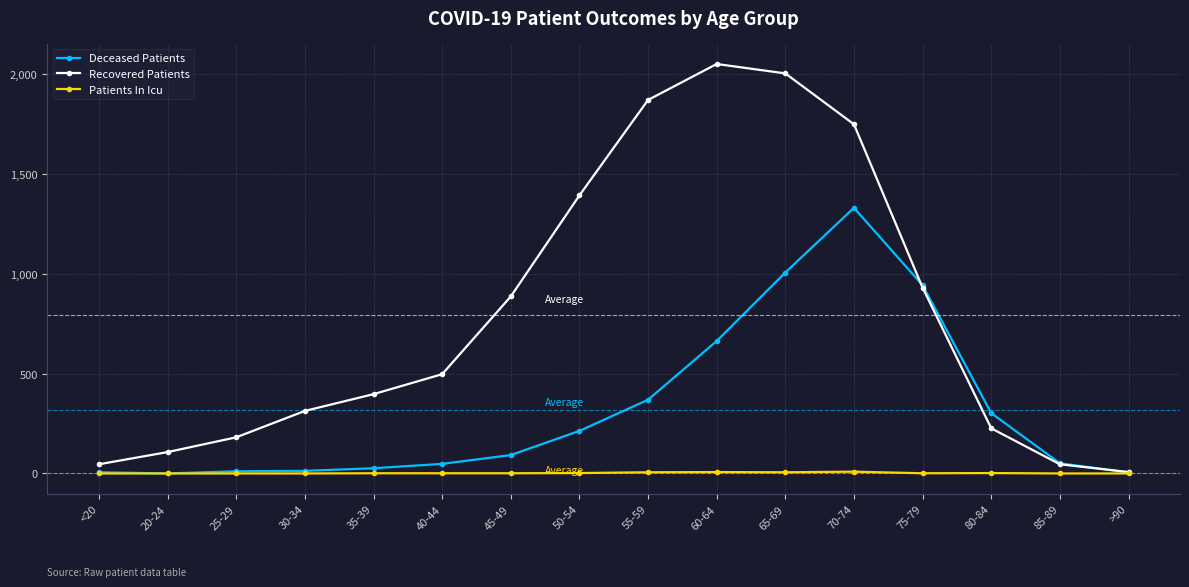

The Recovered Patients series shows 886 at 45-49. True or false?

True